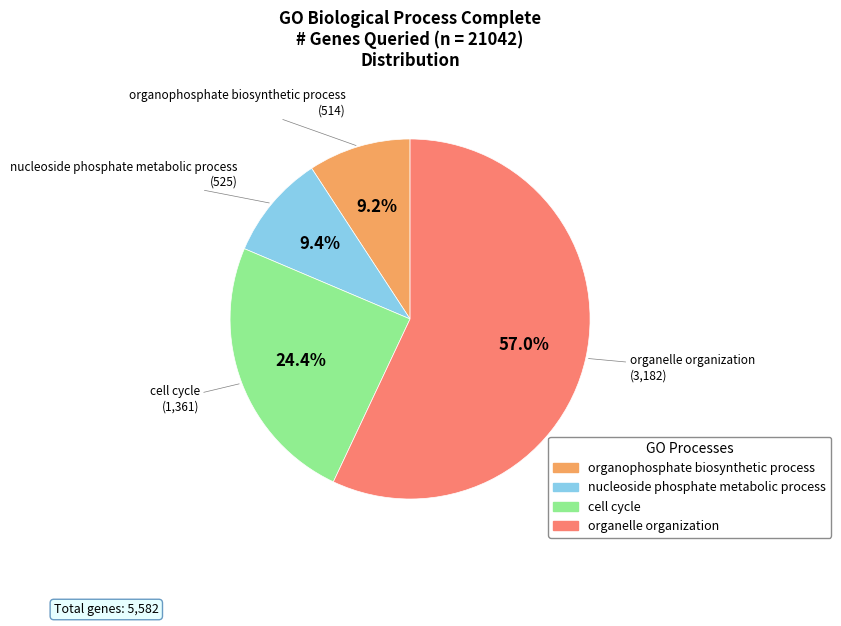

What portion of the pie excludes organelle organization?

43.0%